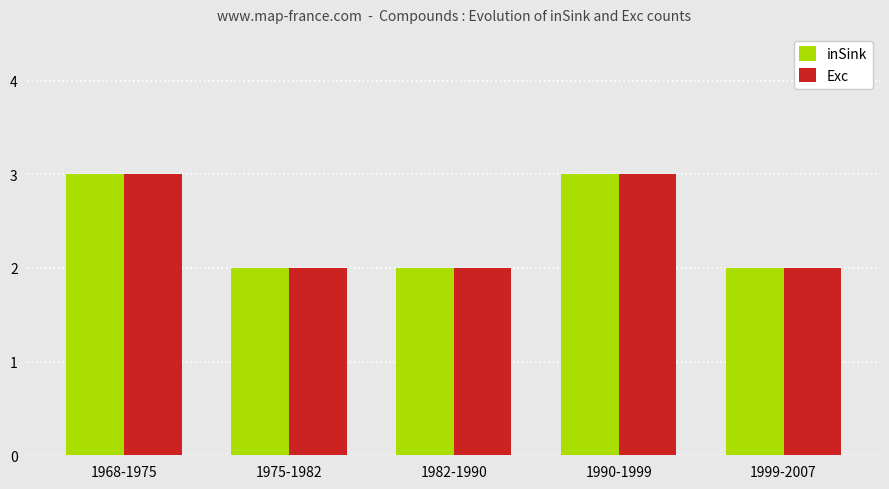

The value of inSink at 1999-2007 is 4. True or false?

False